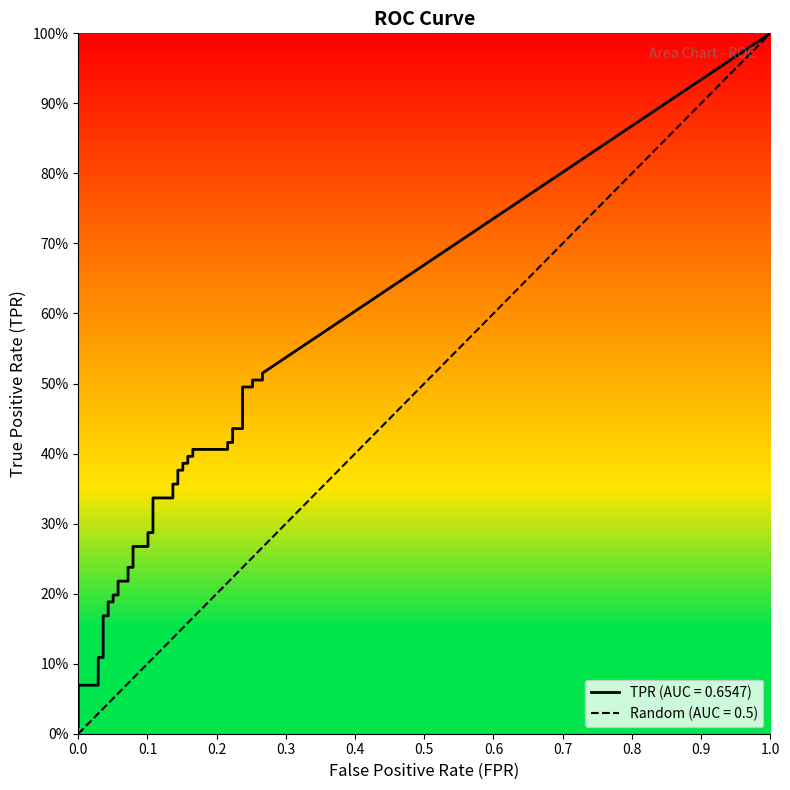

What is the total value across all series at 35?

0.7